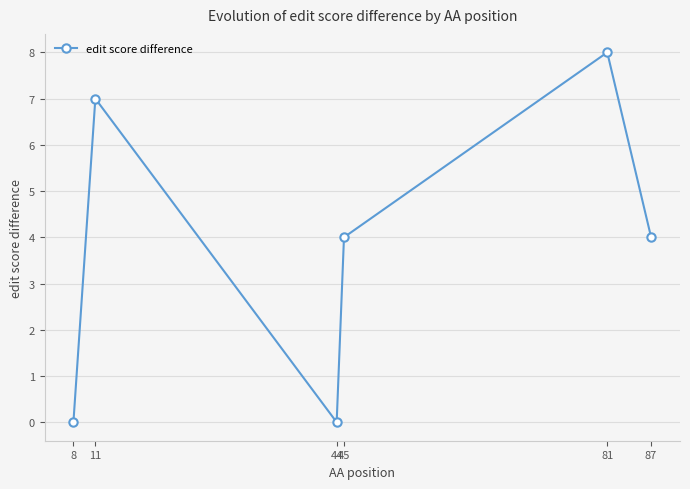

How many values are between 0 and 7?

5